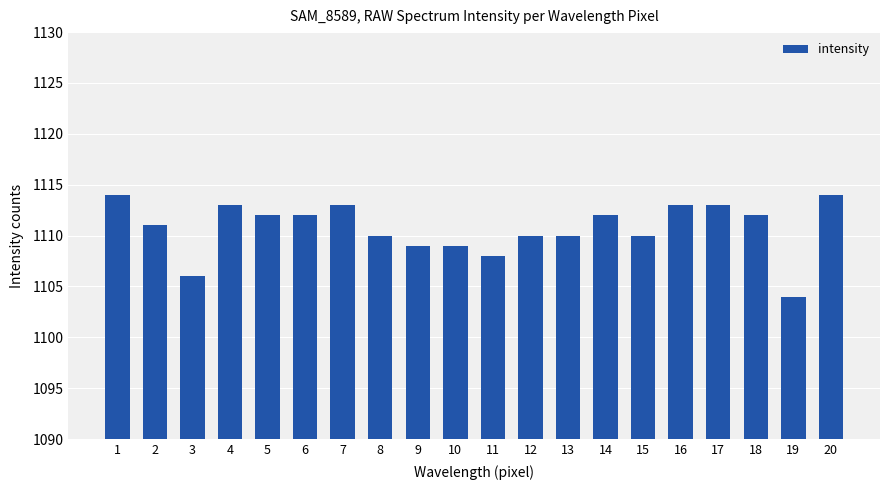

What is the value of the 13th bar from the left?

1110